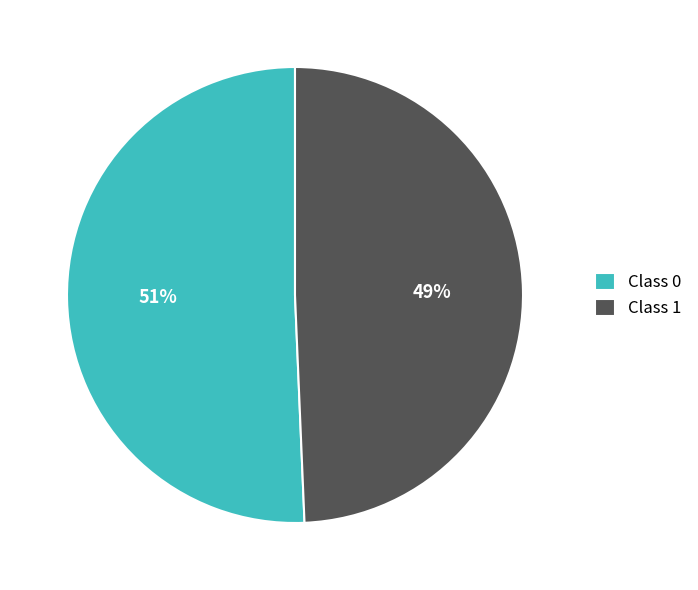

How many segments does this pie chart have?

2